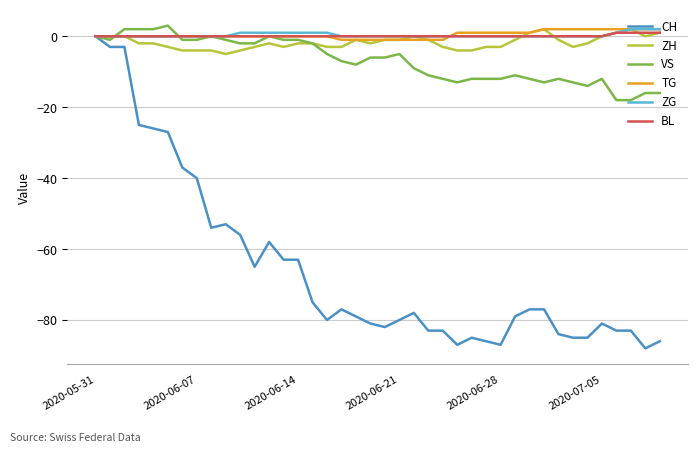

What is the greatest value displayed?

3